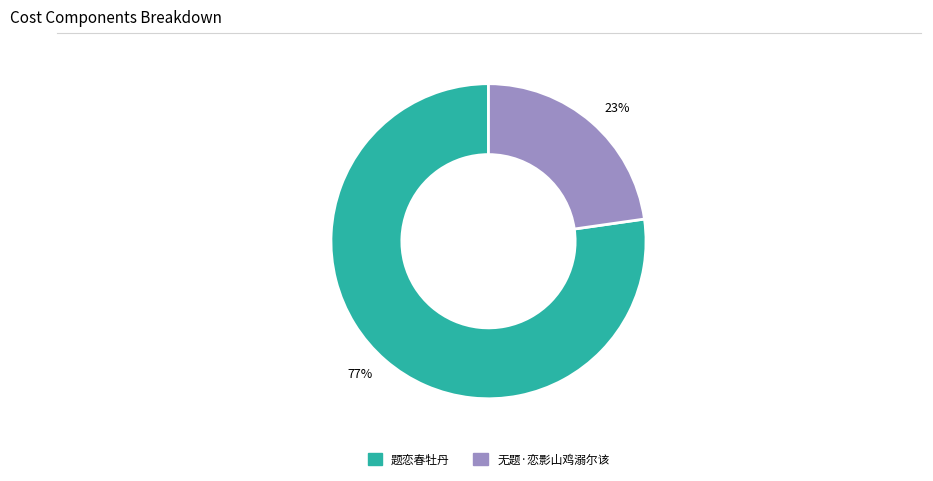

Is it true that 77% is 77% of the pie?

True